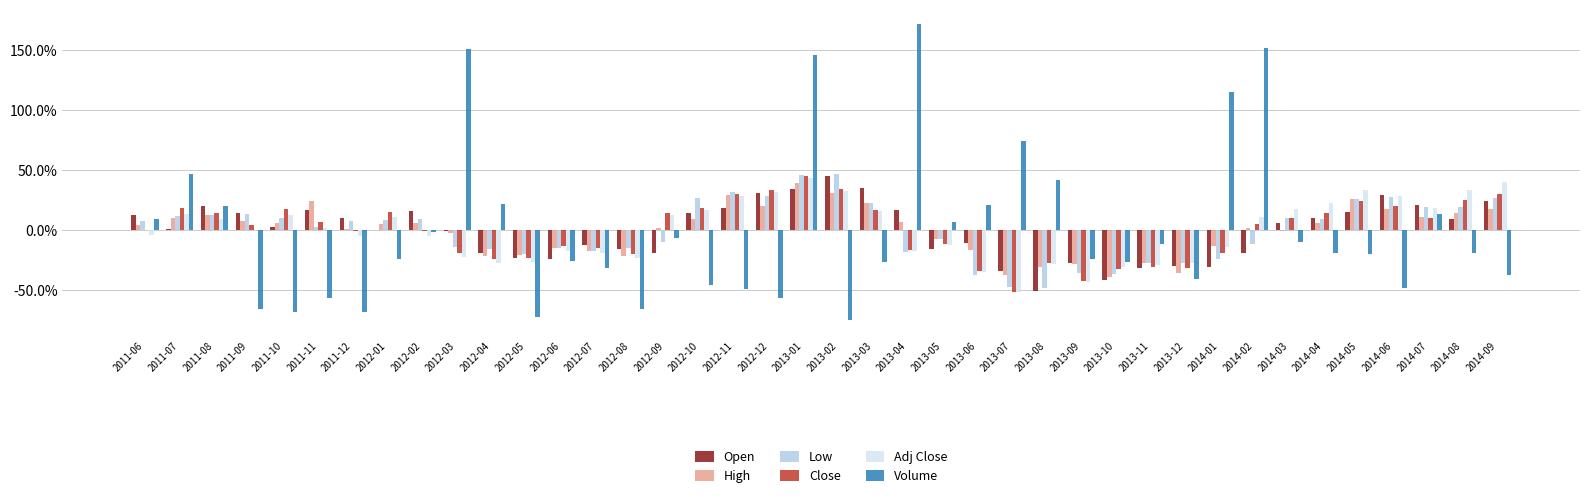

What is the difference between the Open values at 2011-06 and 2014-03?

0.1